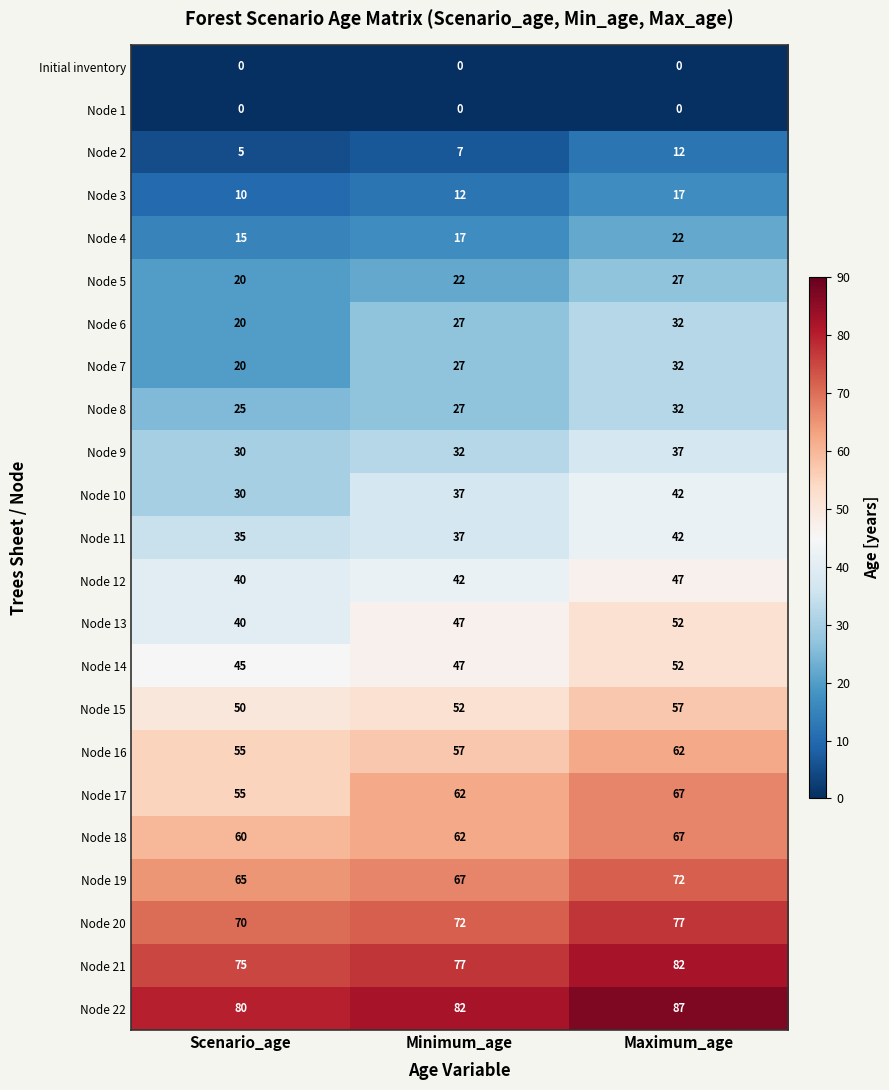

Where is Node 5 nearest to the value 23?

Minimum_age